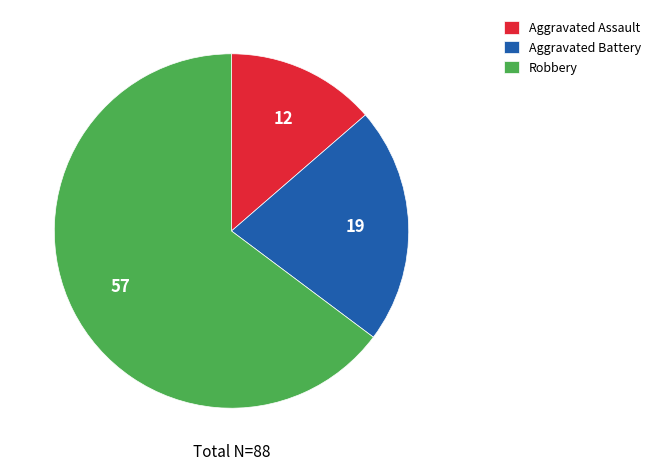

Does any single category account for the majority?

Yes